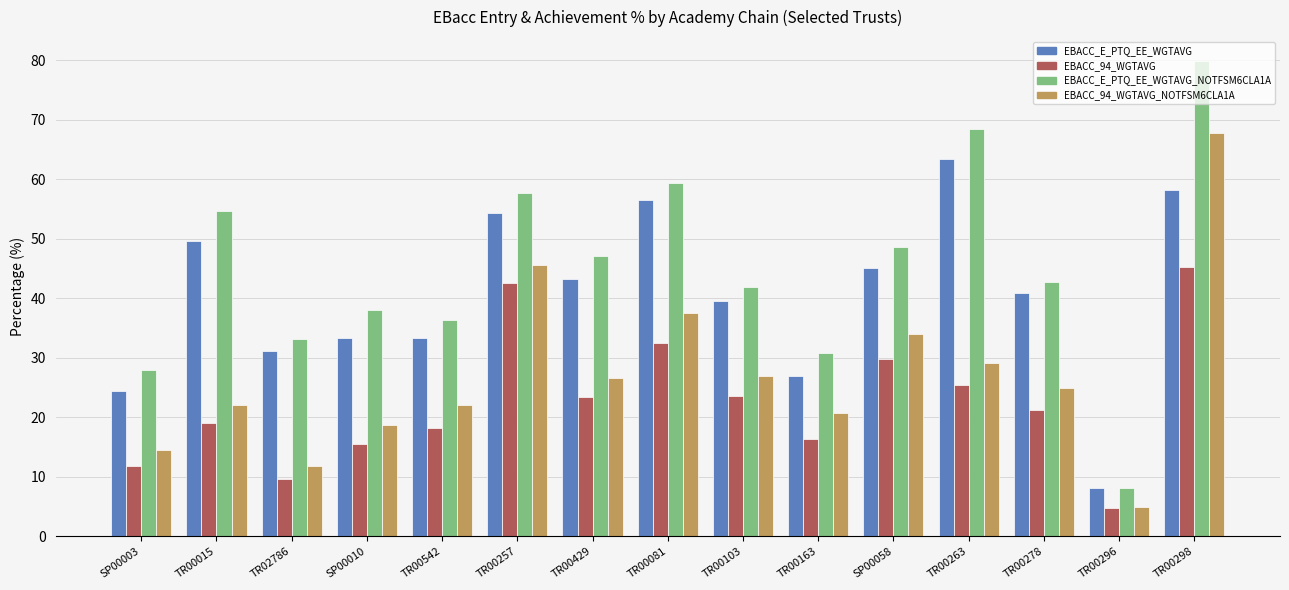

What is the difference between the second highest and second lowest values in the EBACC_94_WGTAVG series?

32.9